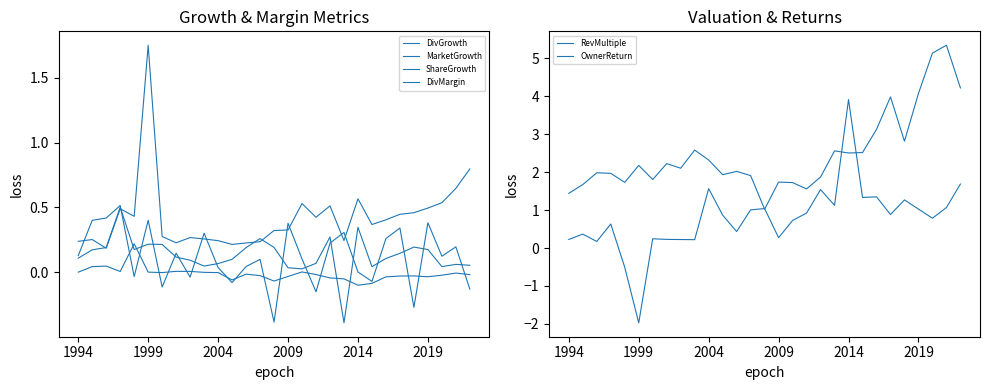

Does the chart display data point markers on the line(s)?

No